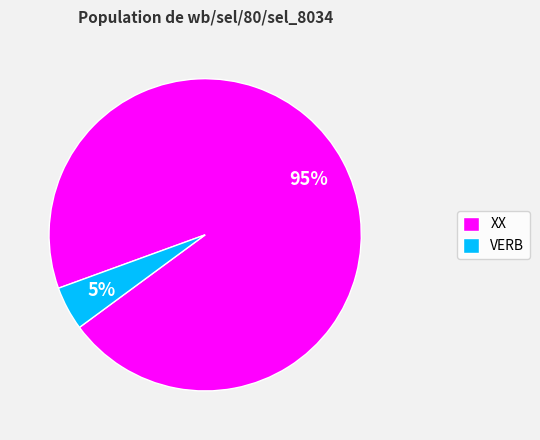

How many slices are in this pie chart?

2